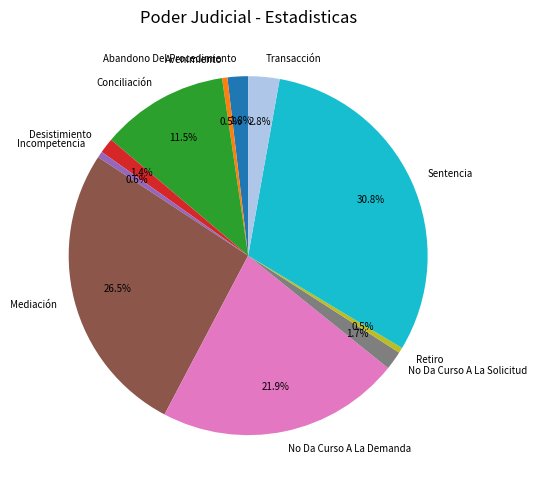

To the nearest percent, what is the average slice percentage?

9%